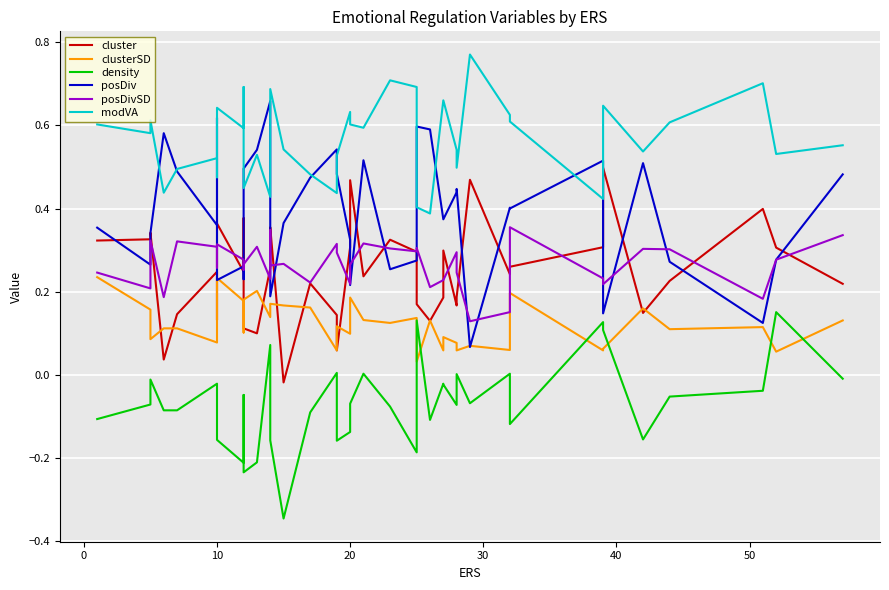

Count the posDiv values in the range 0 to 1.

40